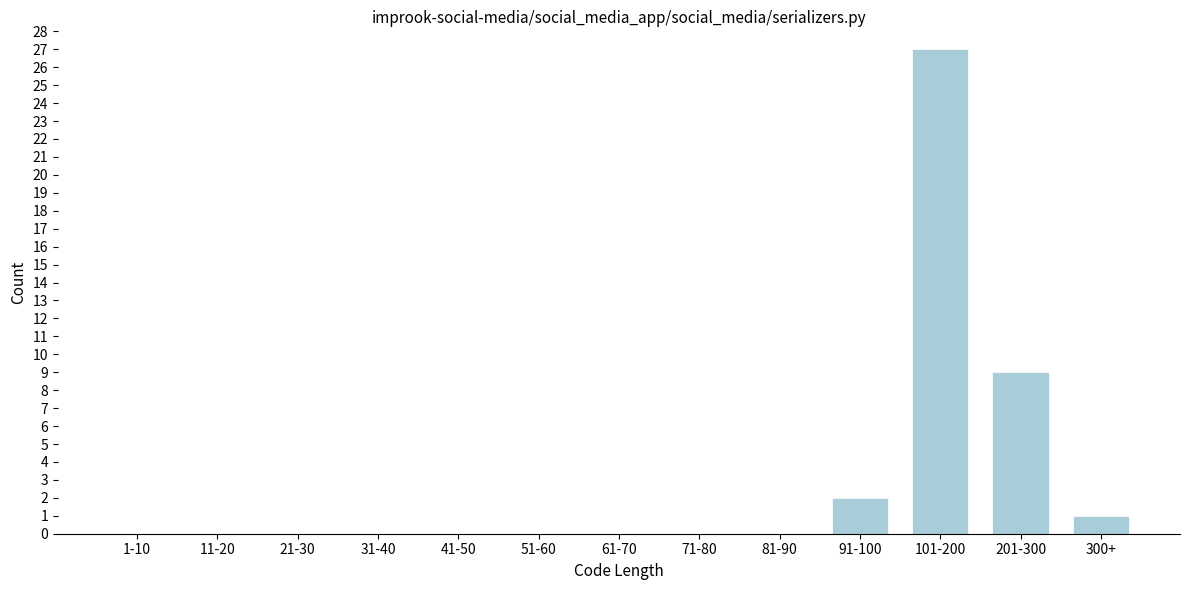

Reading right to left, extract all data points from this chart.

300+=1	201-300=9	101-200=27	91-100=2	81-90=0	71-80=0	61-70=0	51-60=0	41-50=0	31-40=0	21-30=0	11-20=0	1-10=0